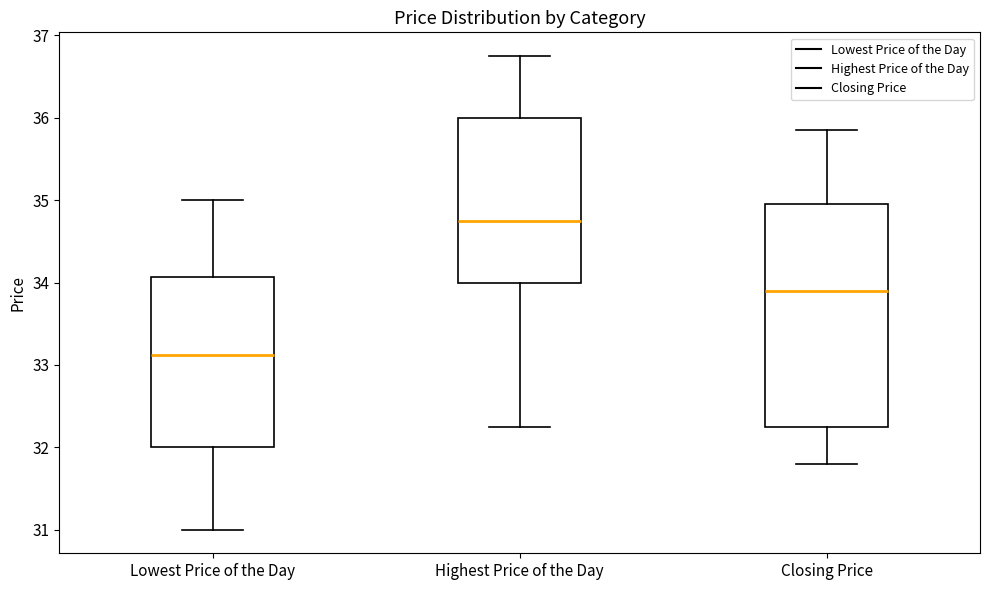

Which box has the highest median line?

Highest Price of the Day